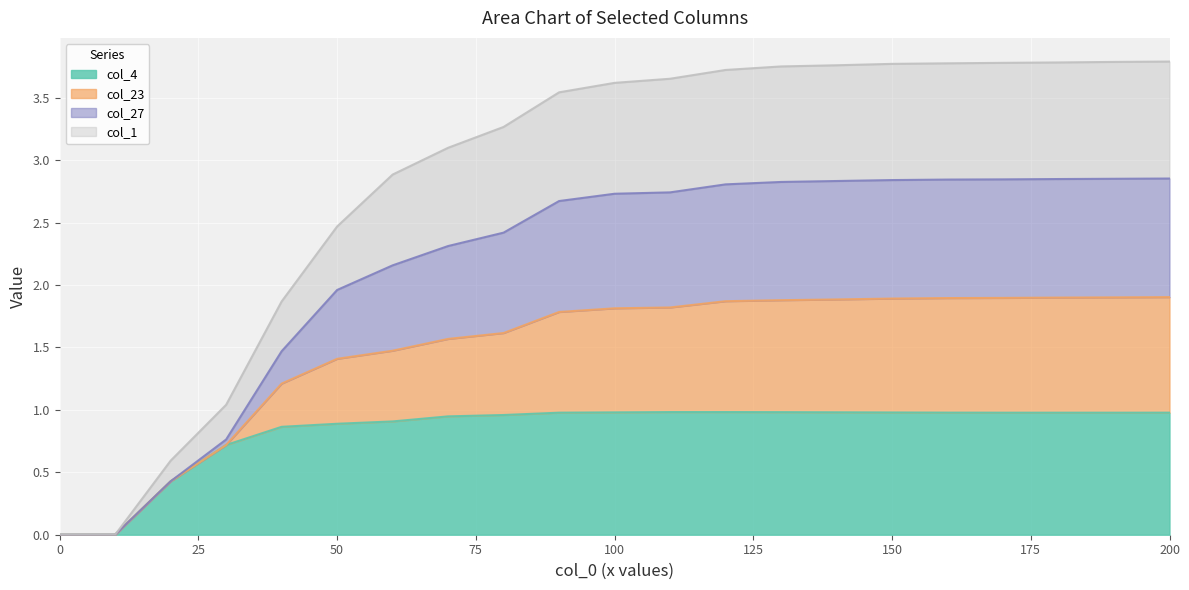

Count the number of categories in the chart.

21